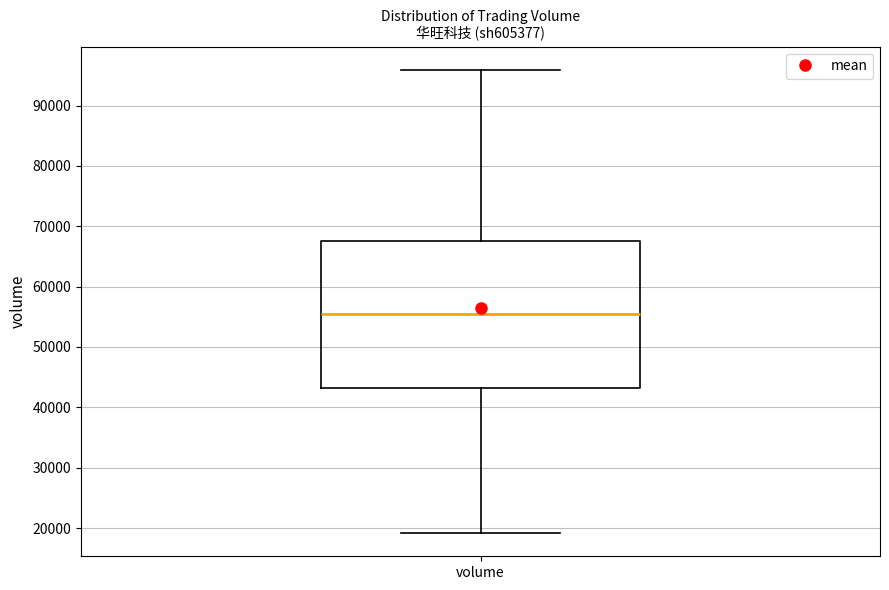

Transcribe this box plot: give where the median line is, the range the box spans, and where the two whiskers end, as read against the y-axis. The values are not printed on the chart, so give them approximately, as read against the axis.

median 55000, box 43000 to 68000, whiskers 19000 to 96000